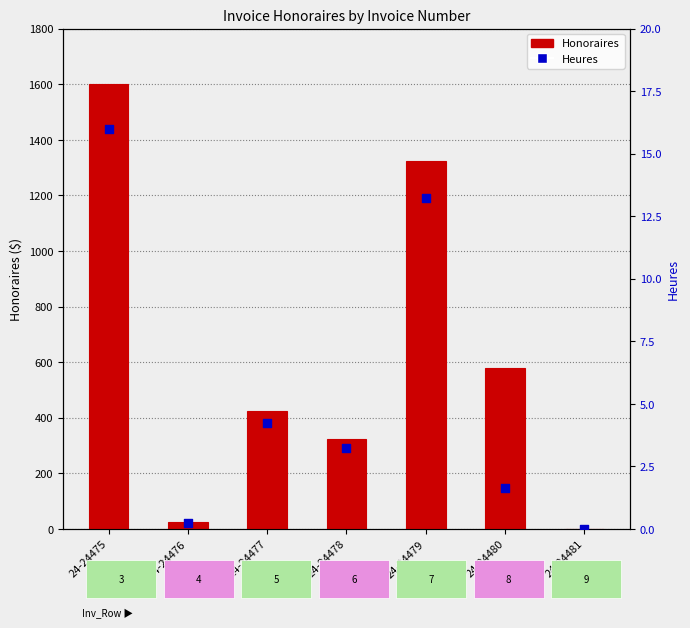

Which series contains the highest Y value?

Honoraires